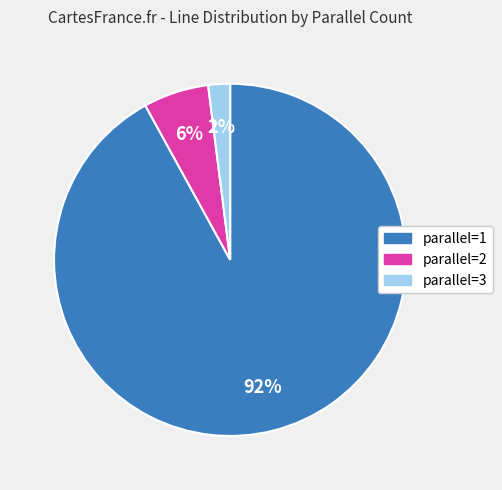

To the nearest percent, what is the combined percentage of parallel=2 and parallel=1?

98%